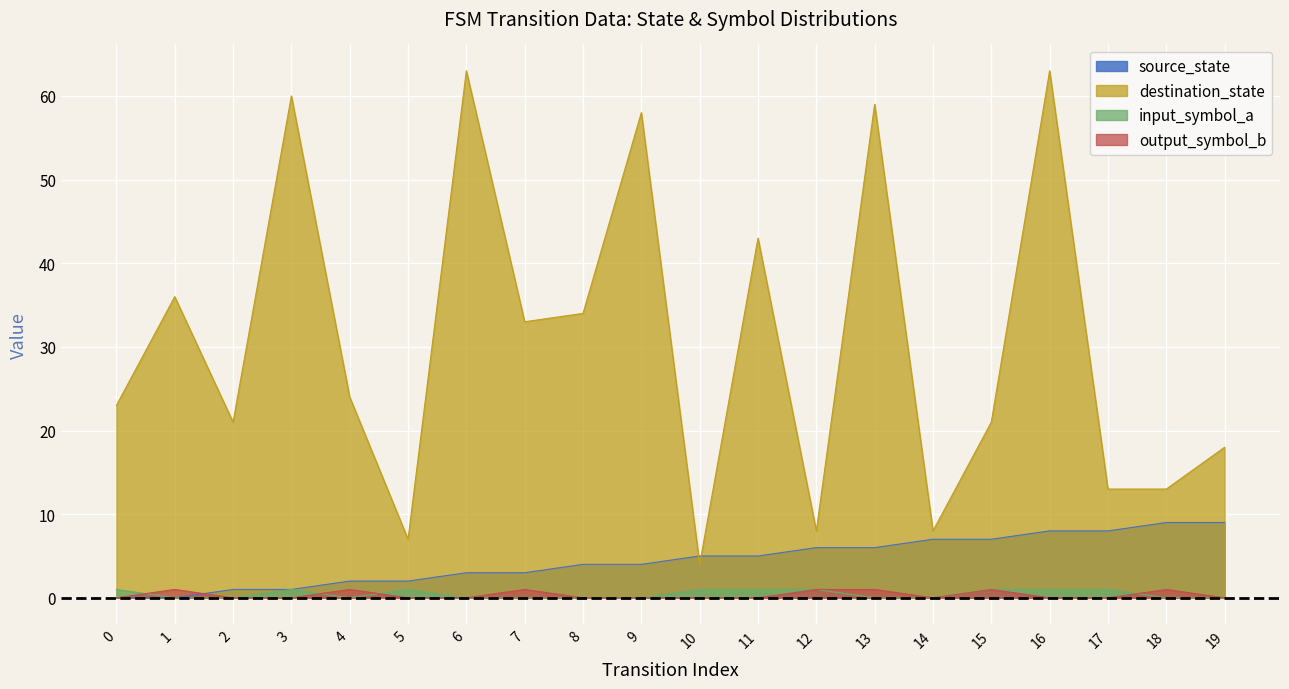

True or false: source_state and input_symbol_a cross at least once.

False